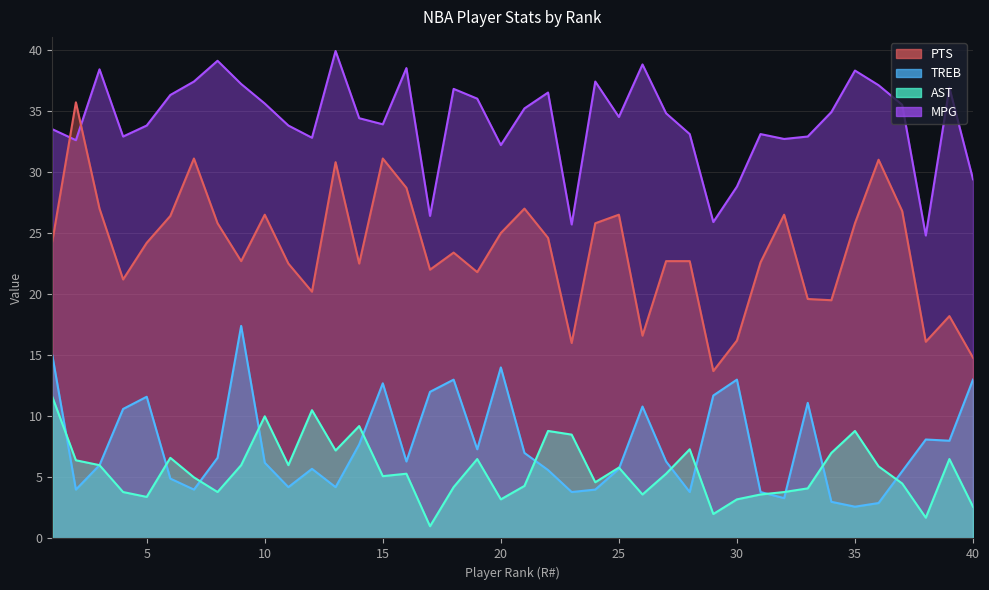

Reading right to left, extract all data points from this chart.

PTS: 40=14.8	39=18.2	38=16.1	37=26.8	36=31.0	35=25.8	34=19.5	33=19.6	32=26.5	31=22.6	30=16.2	29=13.7	28=22.7	27=22.7	26=16.6	25=26.5	24=25.8	23=16.0	22=24.6	21=27.0	20=25.0	19=21.8	18=23.4	17=22.0	16=28.7	15=31.1	14=22.5	13=30.8	12=20.2	11=22.5	10=26.5	9=22.7	8=25.8	7=31.1	6=26.4	5=24.2	4=21.2	3=27.0	2=35.7	1=24.3
TREB: 40=13.0	39=8.0	38=8.1	37=5.5	36=2.9	35=2.6	34=3.0	33=11.1	32=3.3	31=3.8	30=13.0	29=11.7	28=3.8	27=6.3	26=10.8	25=5.7	24=4.0	23=3.8	22=5.6	21=7.0	20=14.0	19=7.3	18=13.0	17=12.0	16=6.3	15=12.7	14=7.7	13=4.2	12=5.7	11=4.2	10=6.2	9=17.4	8=6.6	7=4.0	6=4.9	5=11.6	4=10.6	3=6.0	2=4.0	1=15.0
AST: 40=2.6	39=6.5	38=1.7	37=4.5	36=5.9	35=8.8	34=7.0	33=4.1	32=3.8	31=3.6	30=3.2	29=2.0	28=7.3	27=5.3	26=3.6	25=5.8	24=4.6	23=8.5	22=8.8	21=4.3	20=3.2	19=6.5	18=4.2	17=1.0	16=5.3	15=5.1	14=9.2	13=7.2	12=10.5	11=6.0	10=10.0	9=6.0	8=3.8	7=5.0	6=6.6	5=3.4	4=3.8	3=6.0	2=6.4	1=11.6
MPG: 40=29.4	39=36.9	38=24.8	37=35.5	36=37.1	35=38.3	34=34.9	33=32.9	32=32.7	31=33.1	30=28.8	29=25.9	28=33.1	27=34.8	26=38.8	25=34.5	24=37.4	23=25.7	22=36.5	21=35.2	20=32.2	19=36.0	18=36.8	17=26.4	16=38.5	15=33.9	14=34.4	13=39.9	12=32.8	11=33.8	10=35.6	9=37.2	8=39.1	7=37.4	6=36.3	5=33.8	4=32.9	3=38.4	2=32.6	1=33.5